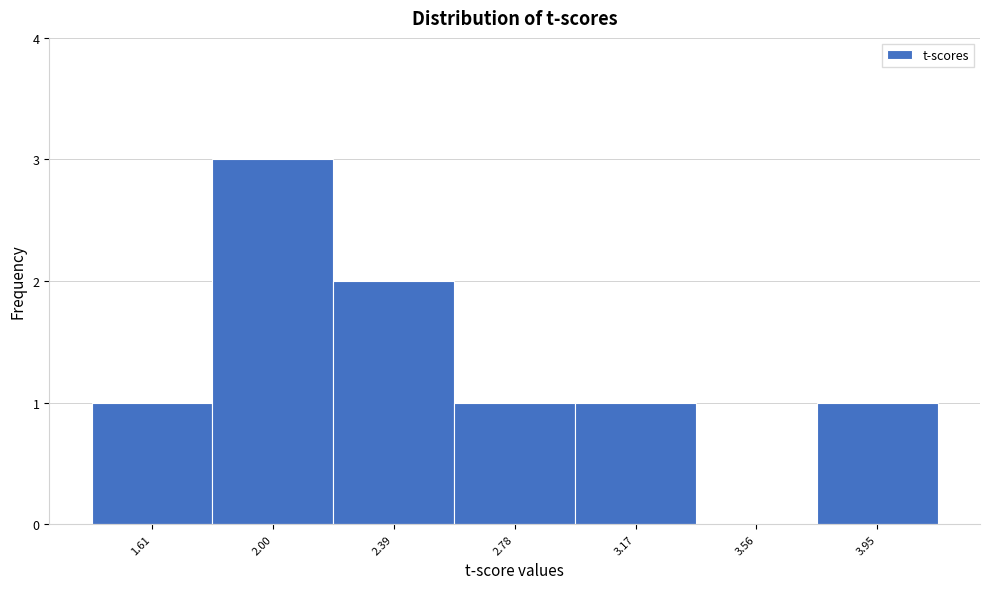

Reading left to right, list all the values displayed in this chart.

1.61=1	2.00=3	2.39=2	2.78=1	3.17=1	3.56=0	3.95=1